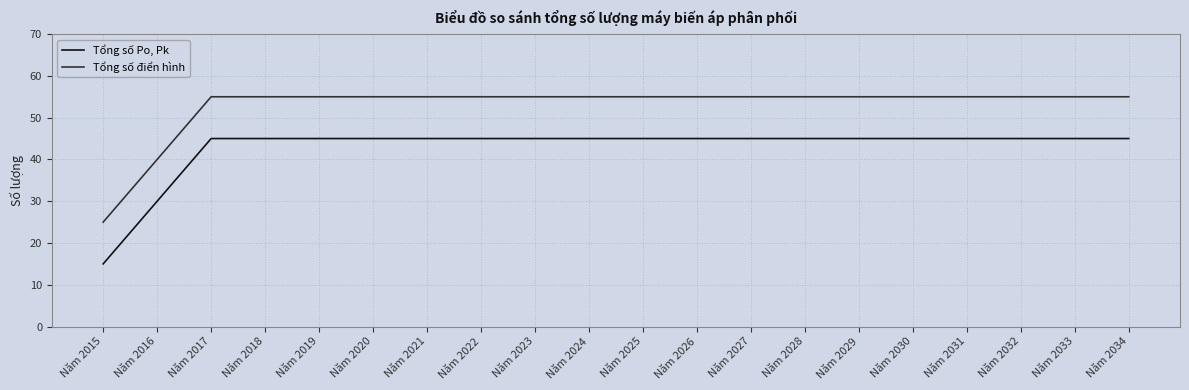

True or false: Tổng số Po, Pk and Tổng số điển hình intersect in this chart.

False